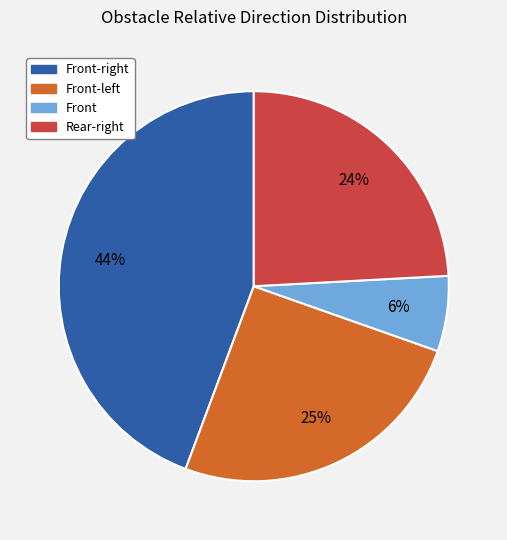

Is there any slice that represents more than half of the pie?

No